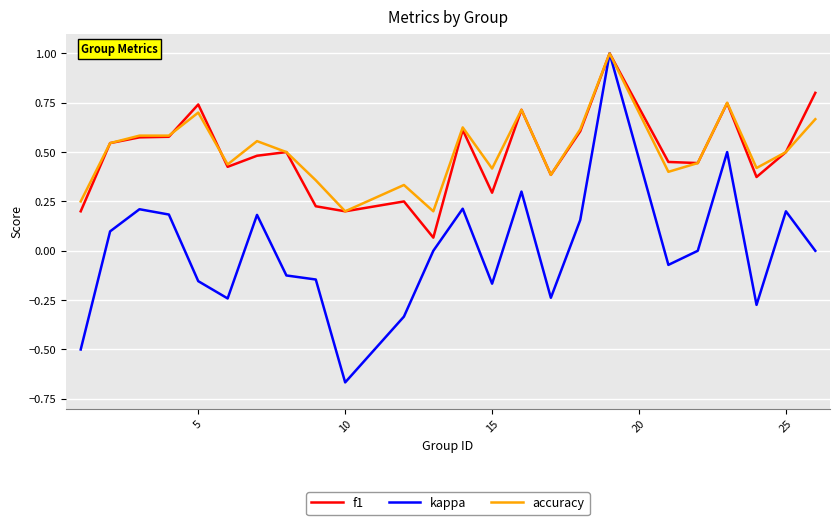

What is the greatest value displayed?

1.0